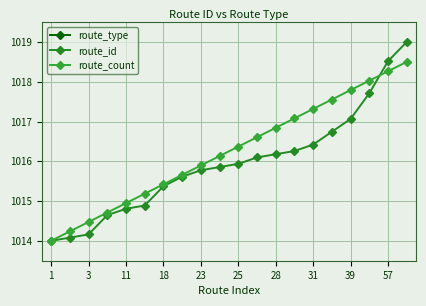

How many data points in route_id are less than 1015?

6